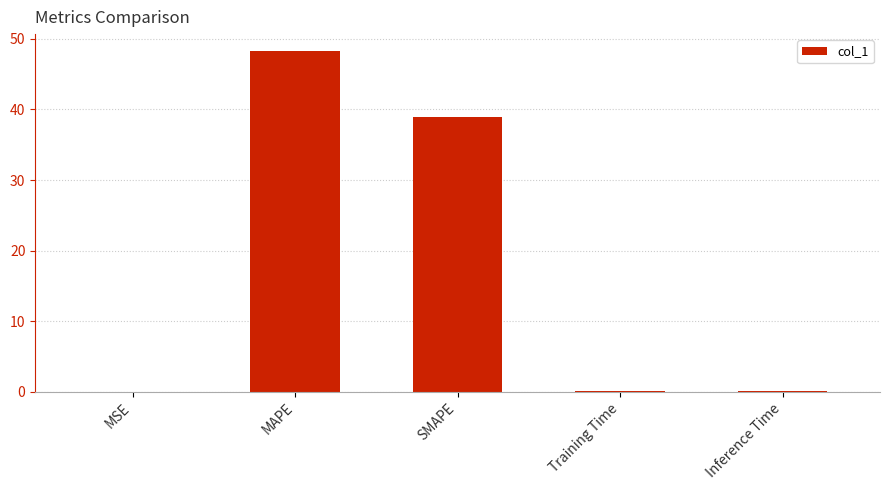

Which has a higher value, MAPE or Inference Time?

MAPE